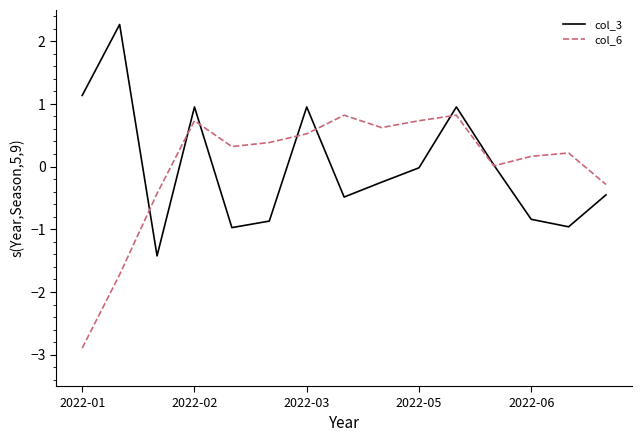

What is the smallest value displayed?

-2.9